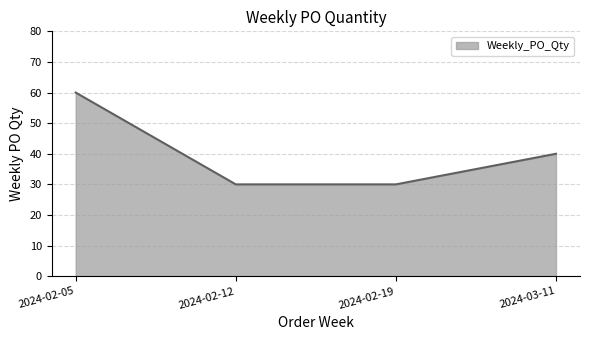

Approximately how many times larger is the value at 2024-02-05 compared to 2024-03-11?

1.5